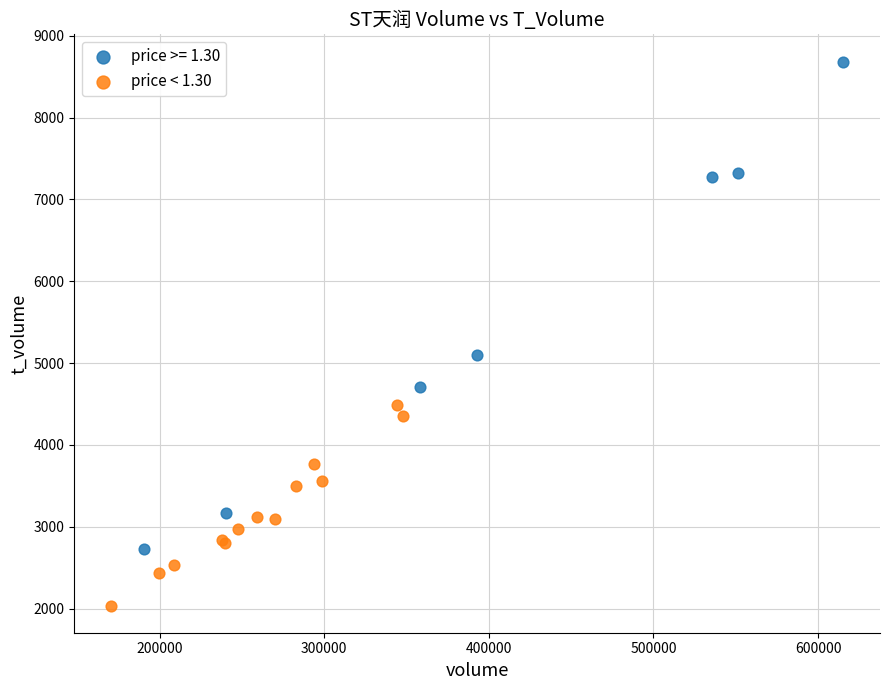

Which series has the widest spread of Y values?

price >= 1.30